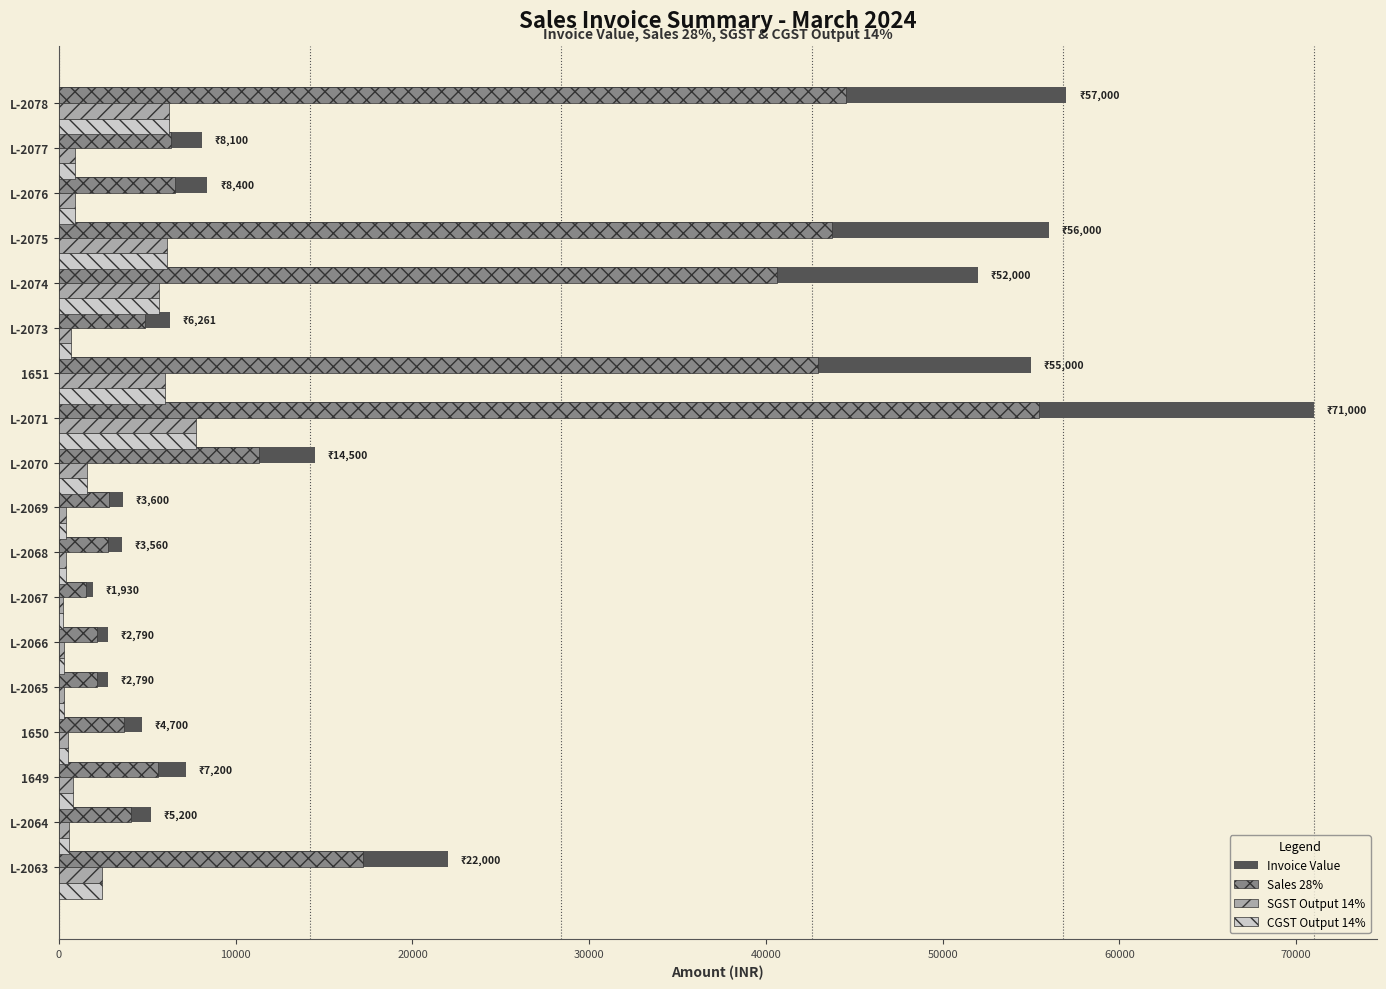

At which category is the sum across all series the highest?

L-2071